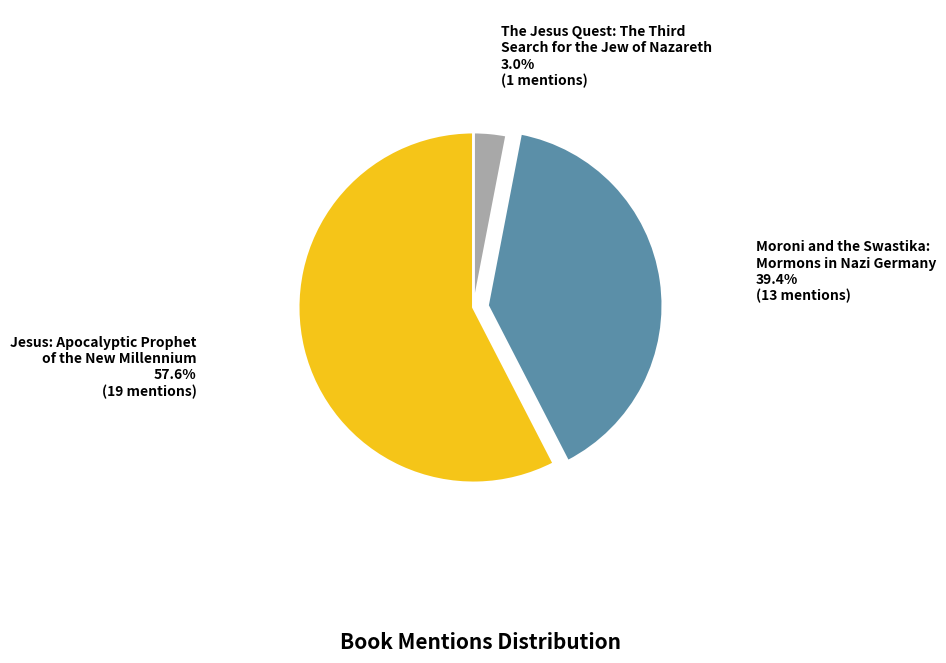

Which slice is the largest?

Jesus: Apocalyptic Prophet
of the New Millennium